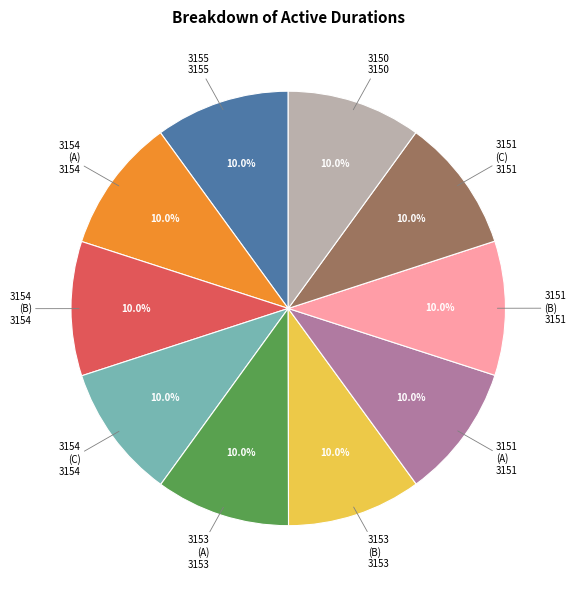

Does any single category account for the majority?

No